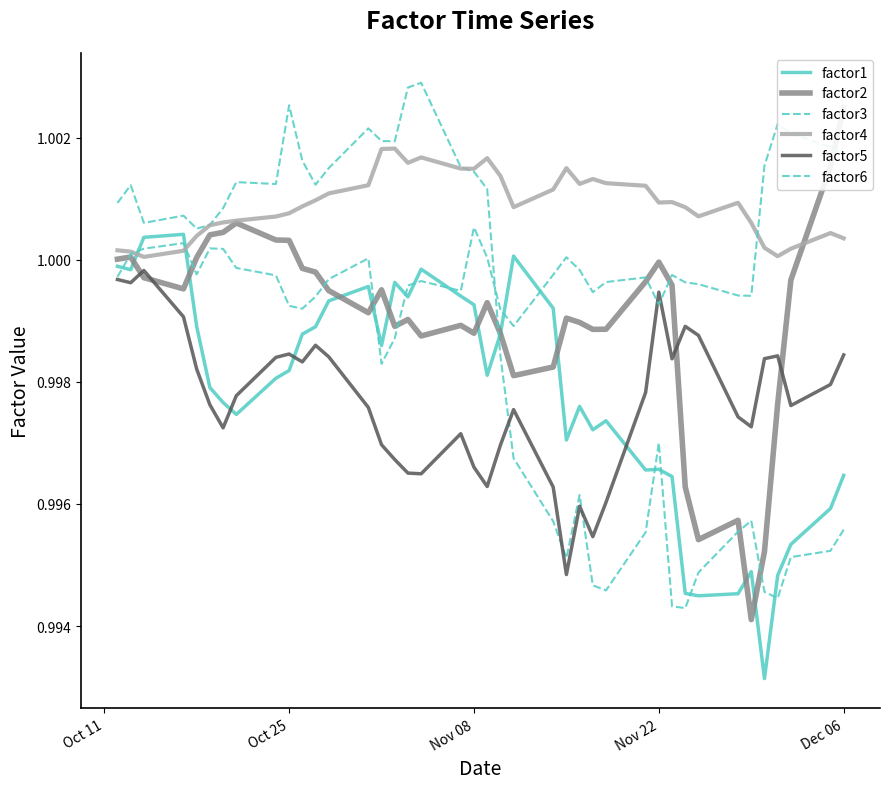

What is the highest value of the factor2 series?

1.0